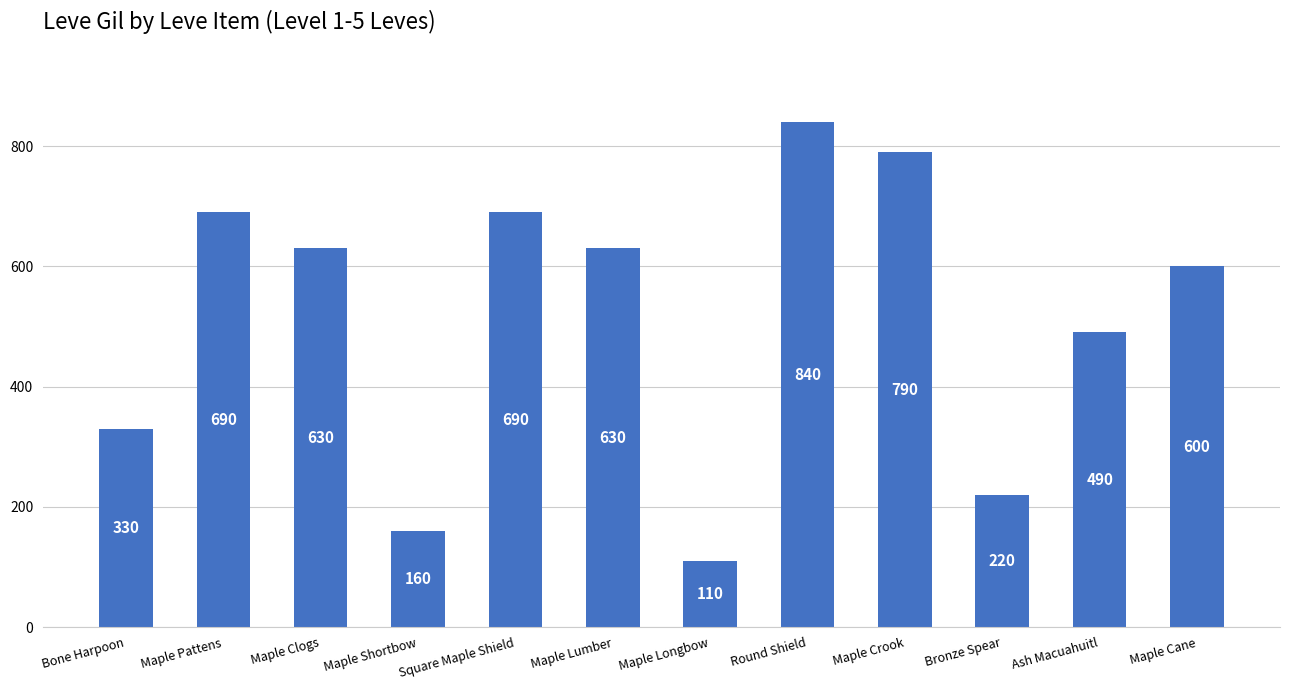

Reading right to left, list all the values displayed in this chart.

Maple Cane=600	Ash Macuahuitl=490	Bronze Spear=220	Maple Crook=790	Round Shield=840	Maple Longbow=110	Maple Lumber=630	Square Maple Shield=690	Maple Shortbow=160	Maple Clogs=630	Maple Pattens=690	Bone Harpoon=330